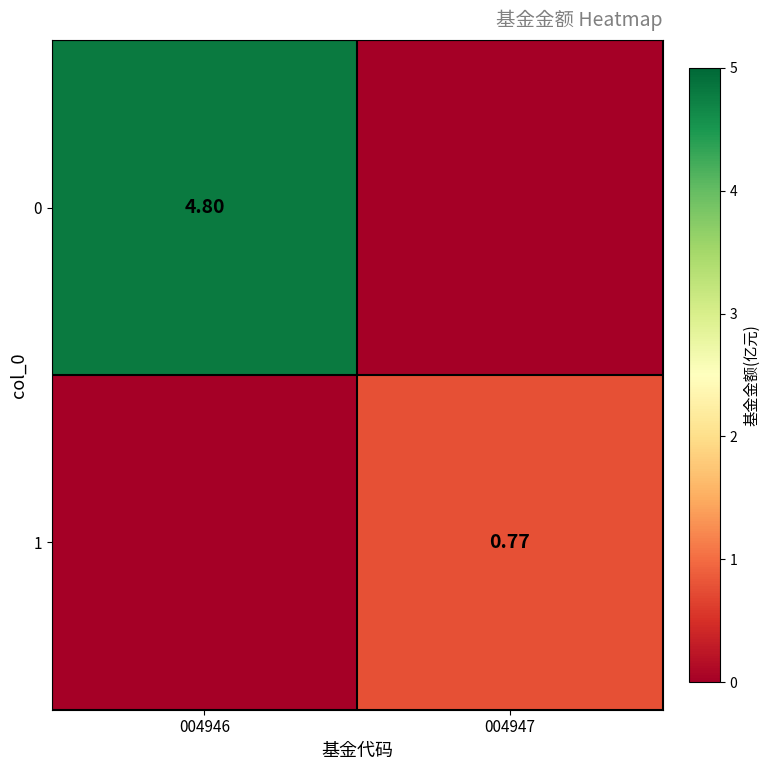

Count the number of data series in this chart.

2